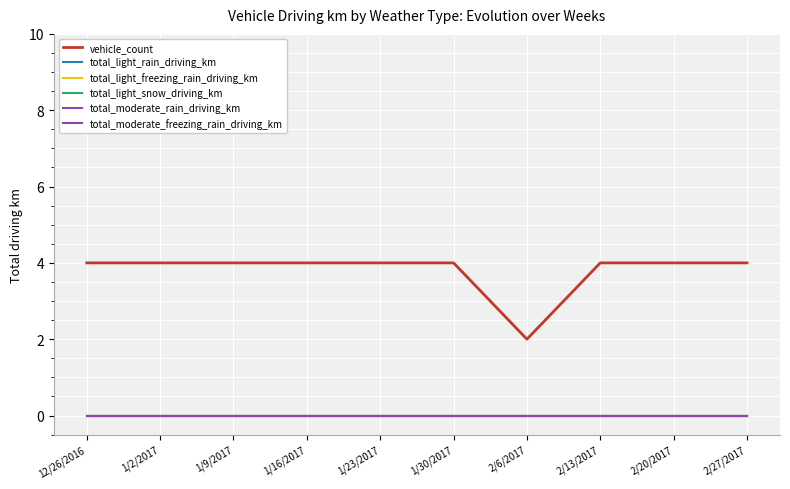

Is this an area chart (filled region under the line)?

No